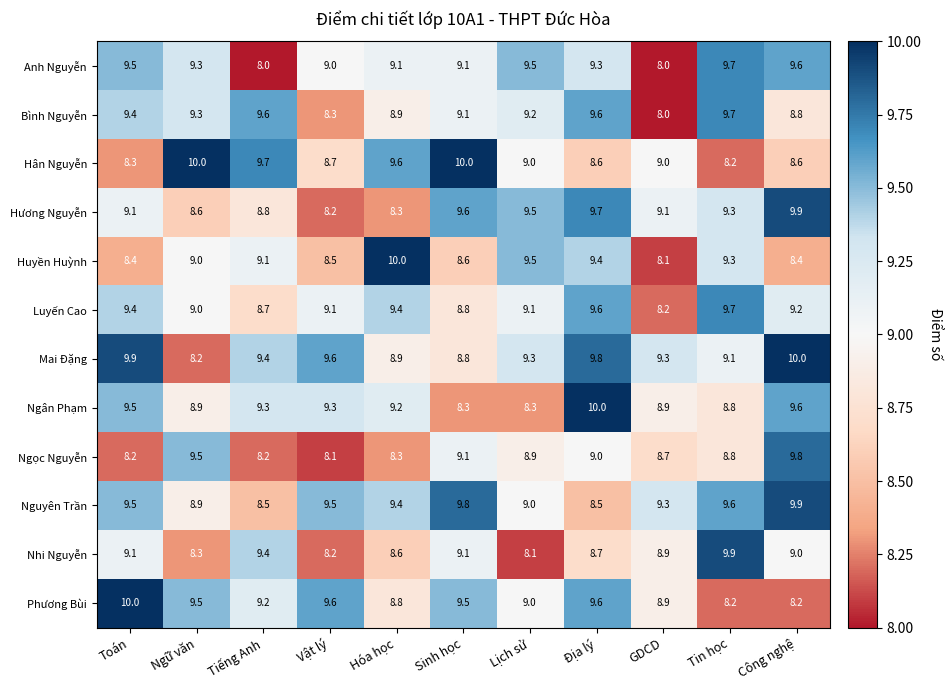

What is the sum of the Huyền Huỳnh values at GDCD and Hóa học?

18.1